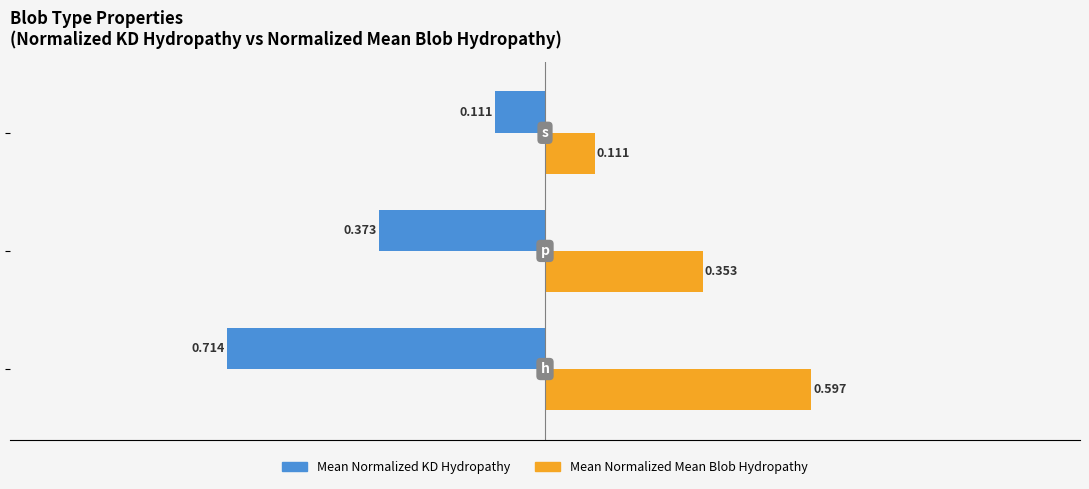

Which series has the largest range (max minus min)?

Mean Normalized KD Hydropathy